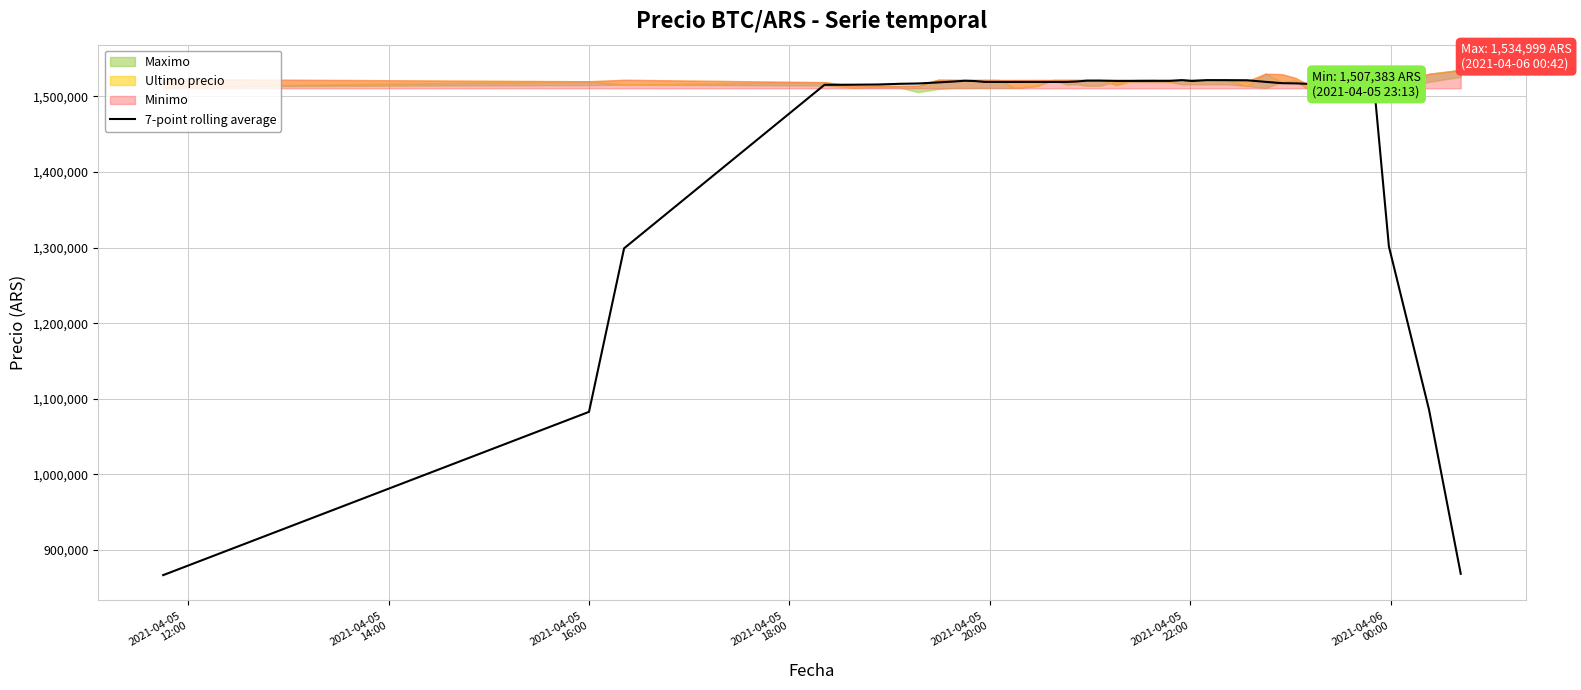

What is the lowest value of the 7-point rolling average series?

866767.4